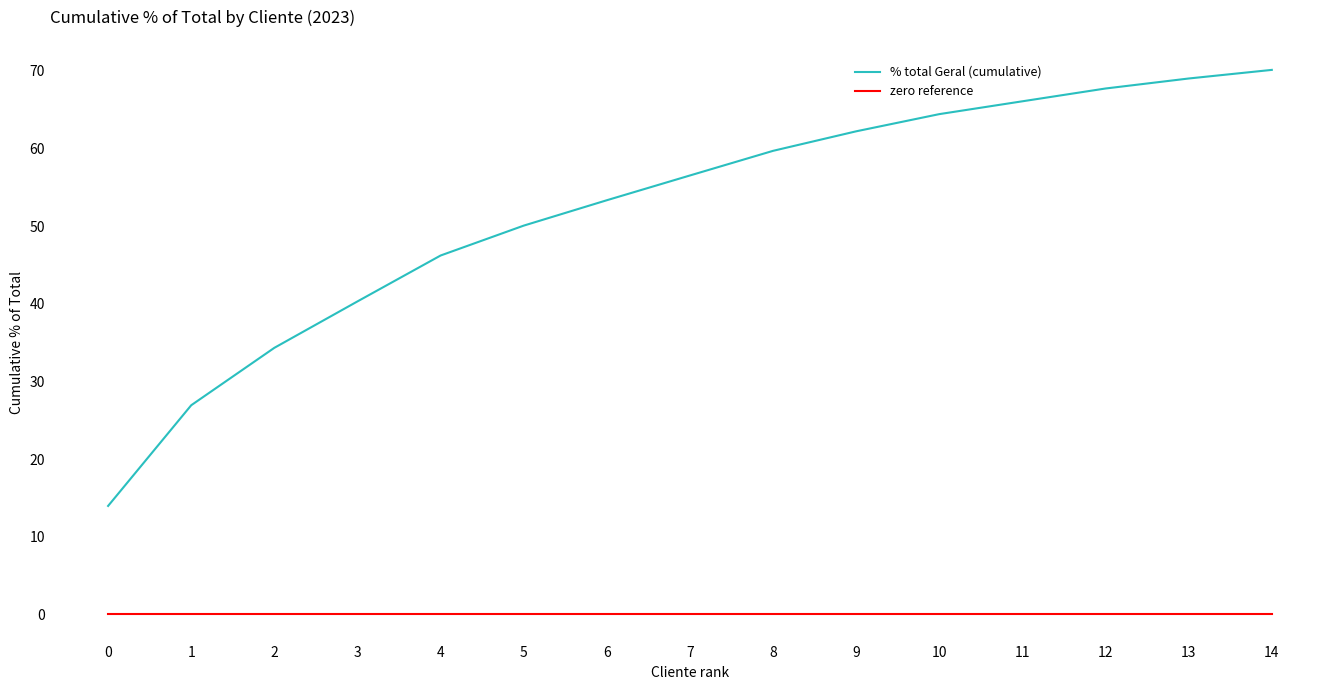

Is it true that % total Geral (cumulative) equals 58.8 at 3?

False